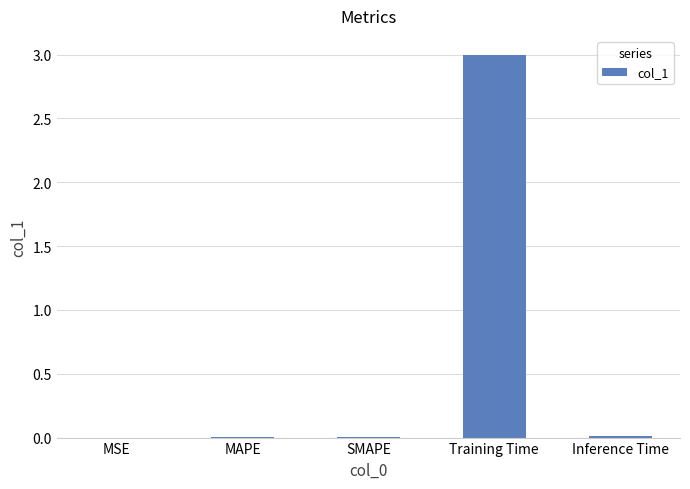

Count the number of data series in this chart.

1